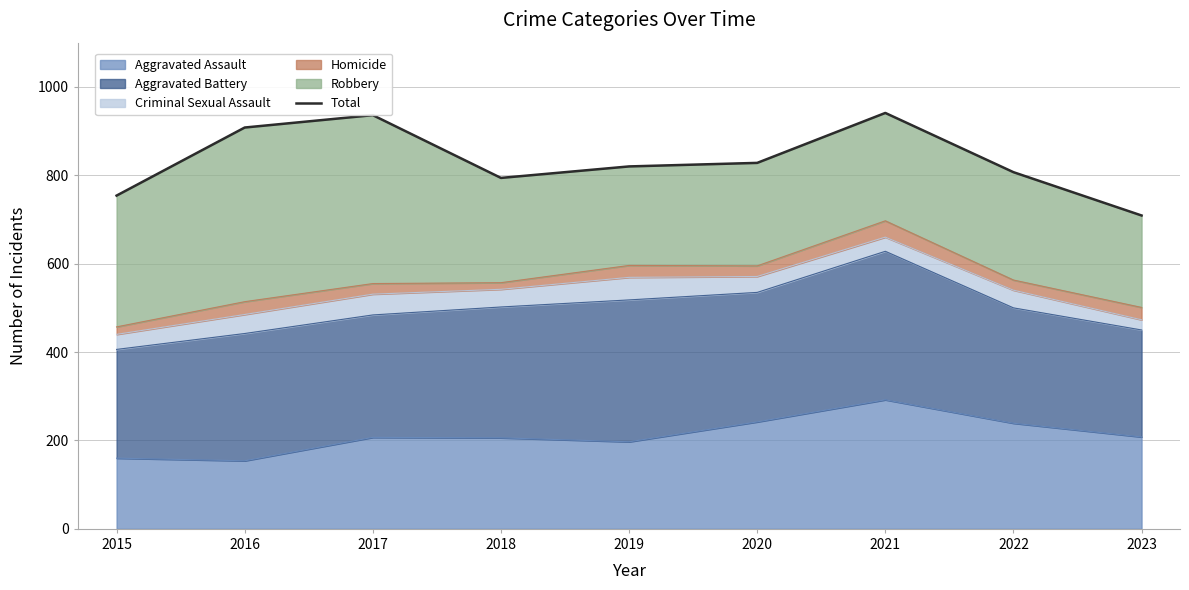

How many lines are shown in the chart?

1